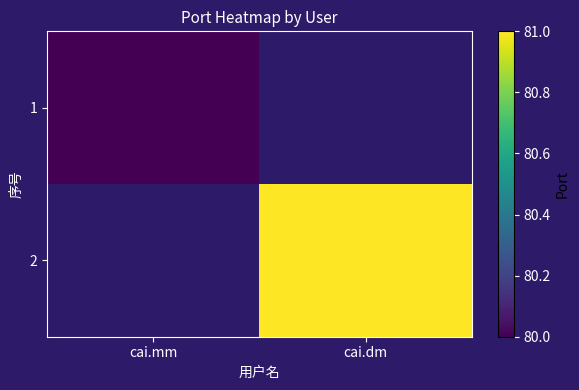

List the series in order of their overall mean, lowest first.

1, 2